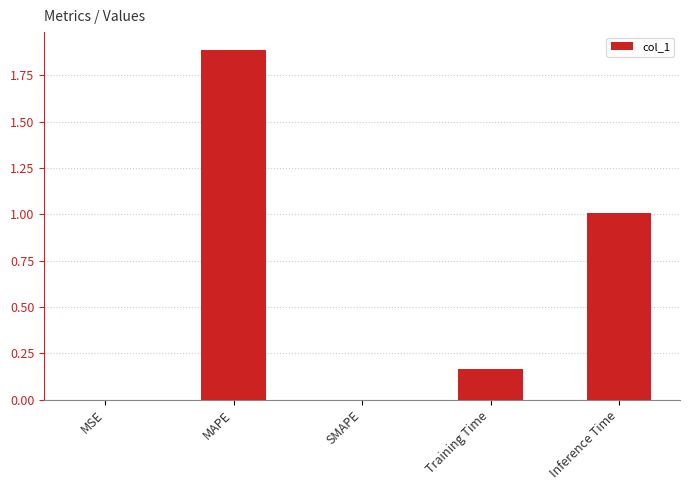

Does the chart contain stacked bars?

No